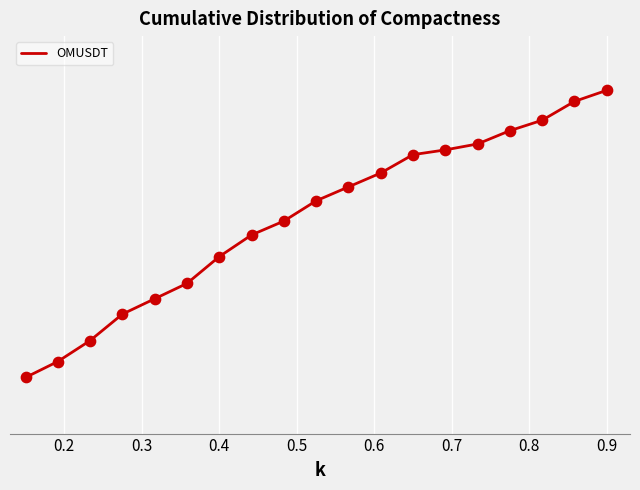

Is this an area chart (filled region under the line)?

No